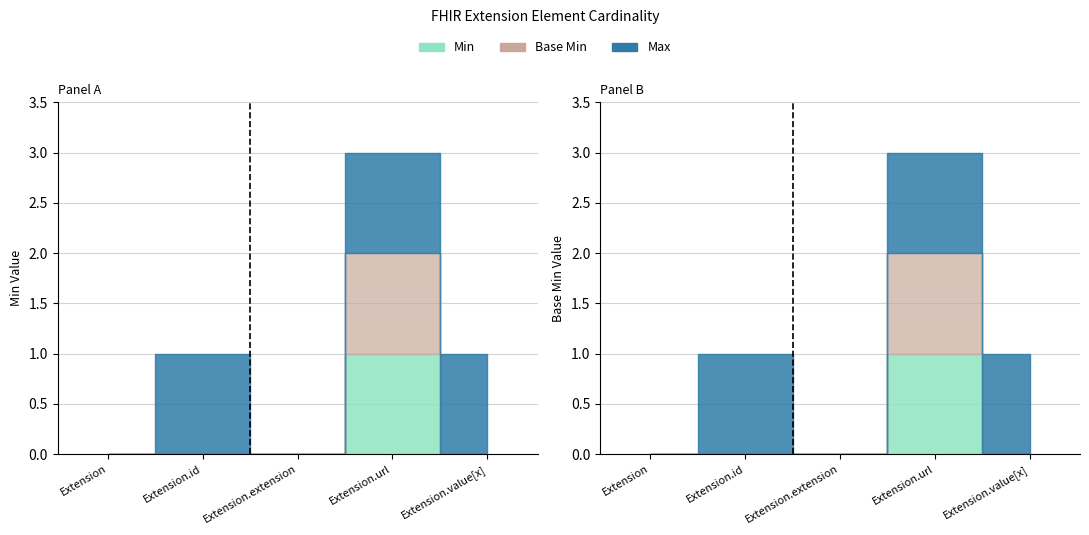

What is the value of the Min bar at the 4th from the left?

1